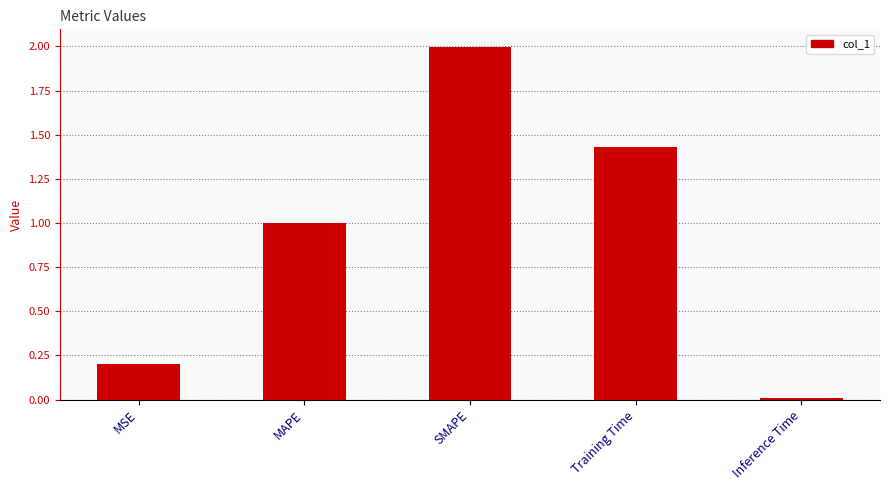

The value at Training Time is 0.4. True or false?

False